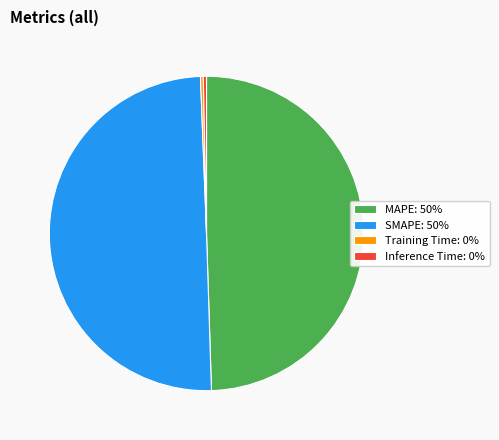

Is it true that Training Time: 0% is 0% of the pie?

True